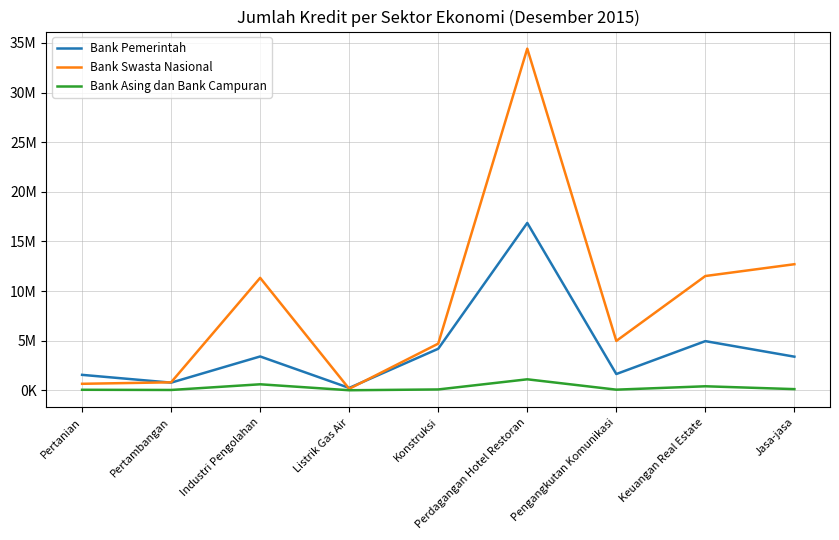

At which category is the sum across all series the highest?

Perdagangan Hotel Restoran